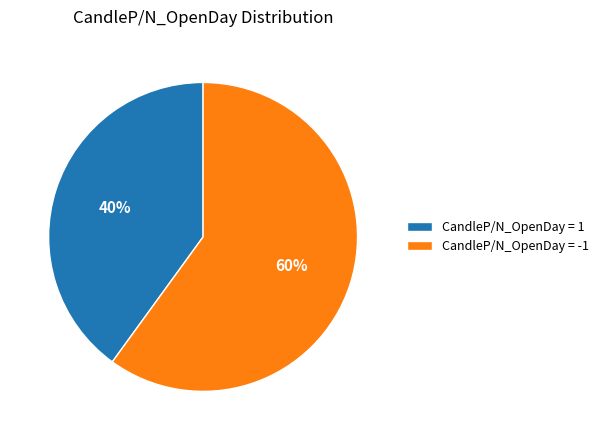

What is the majority slice?

CandleP/N_OpenDay = -1